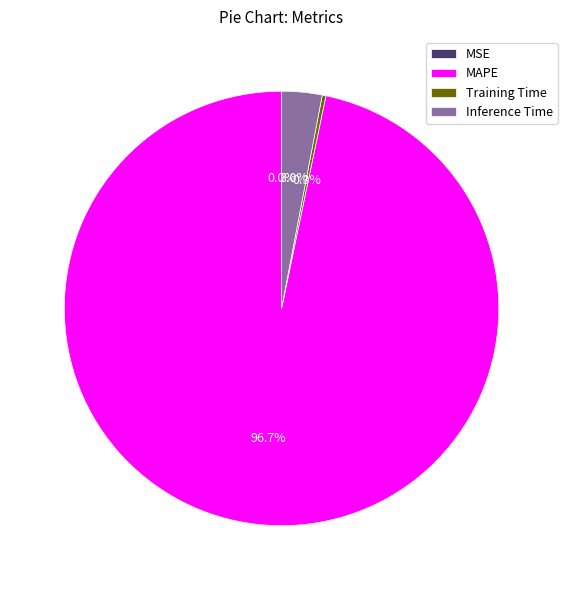

What is the largest slice in the pie chart?

MAPE